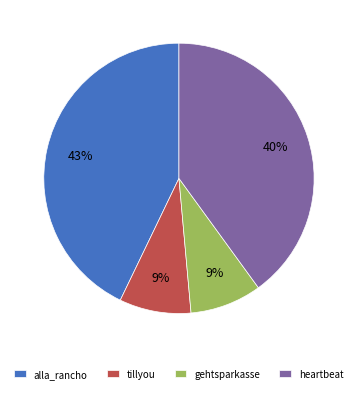

True or false: gehtsparkasse accounts for 18% of the total.

False